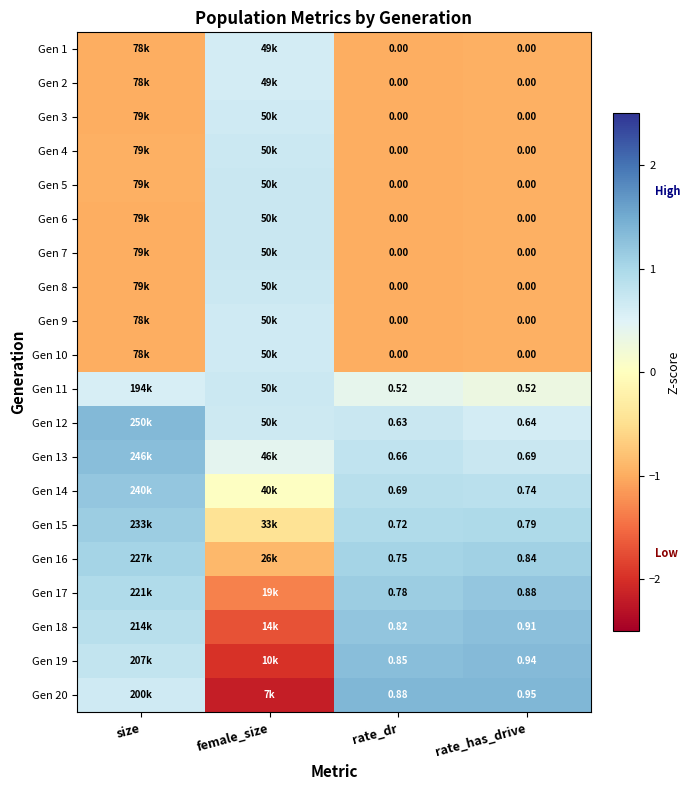

Which label corresponds to the smallest value in the chart?

female_size